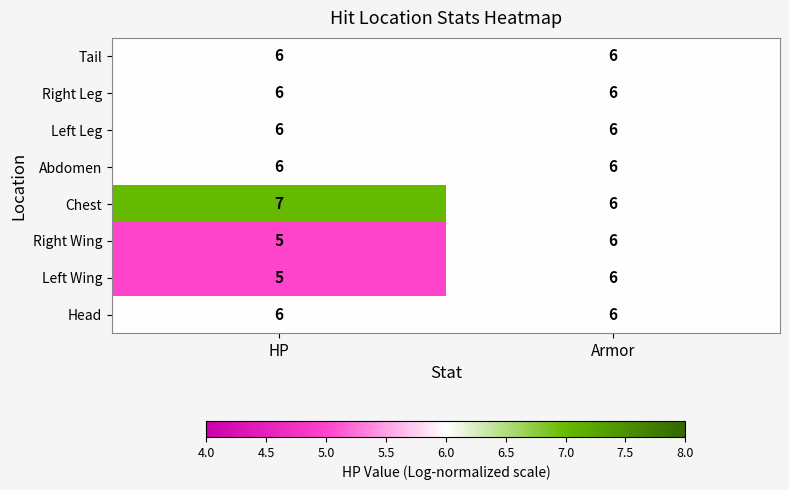

Reading left to right, what are all the values shown in this chart?

Tail: HP=6	Armor=6
Right Leg: HP=6	Armor=6
Left Leg: HP=6	Armor=6
Abdomen: HP=6	Armor=6
Chest: HP=7	Armor=6
Right Wing: HP=5	Armor=6
Left Wing: HP=5	Armor=6
Head: HP=6	Armor=6